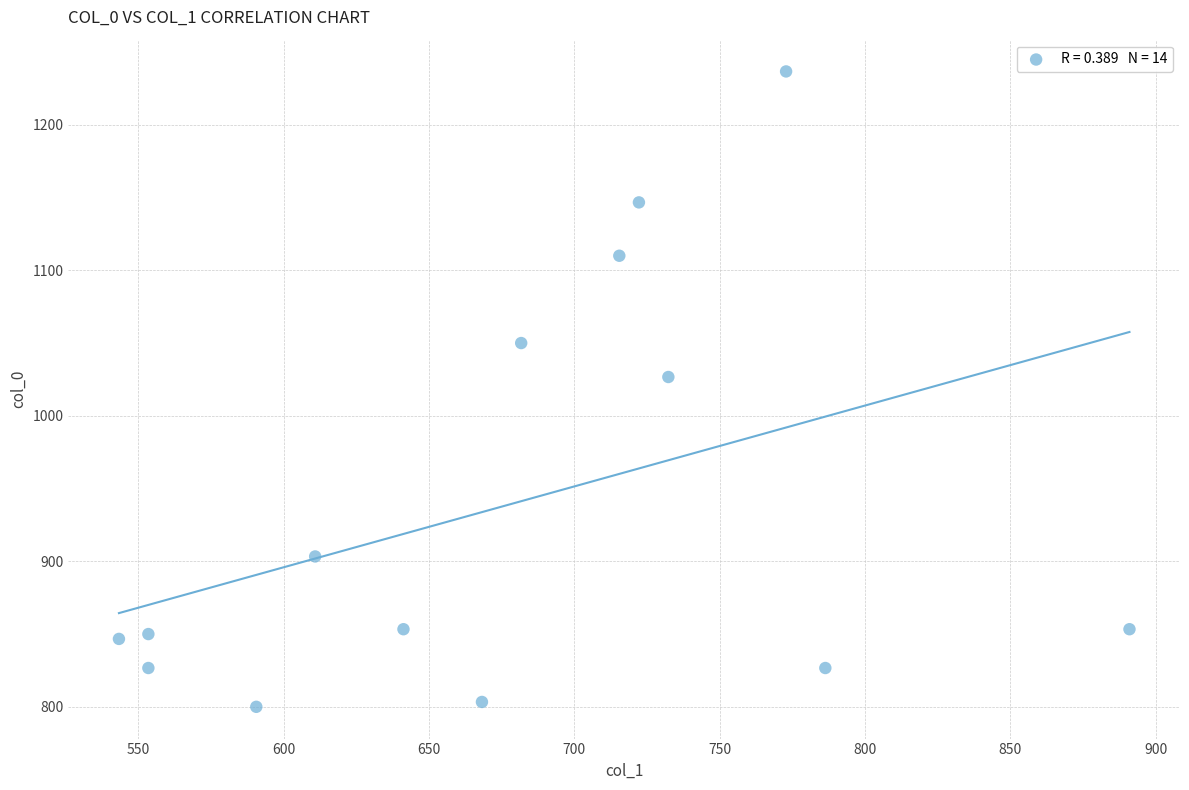

What is the range of X values (max minus min)?

347.6